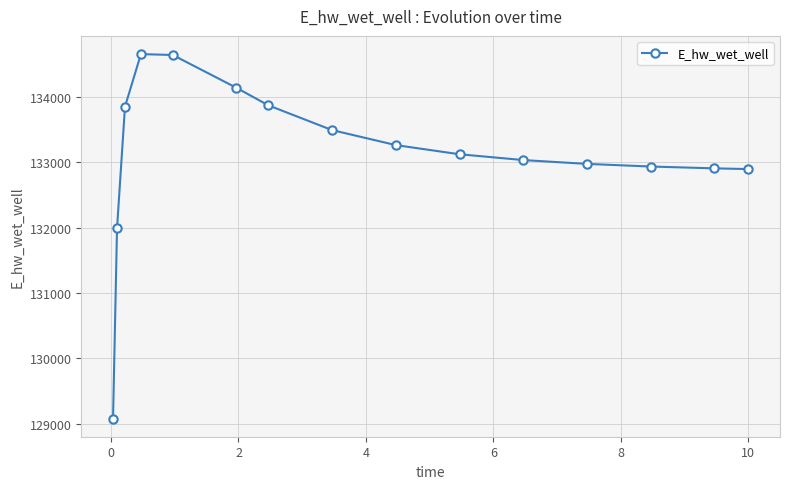

What is the maximum value shown in the chart?

134652.5